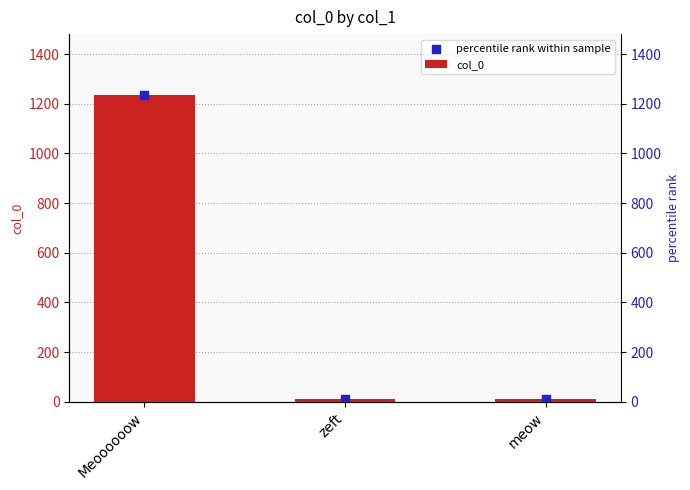

What are all the series names shown in the legend?

col_0, percentile rank within sample